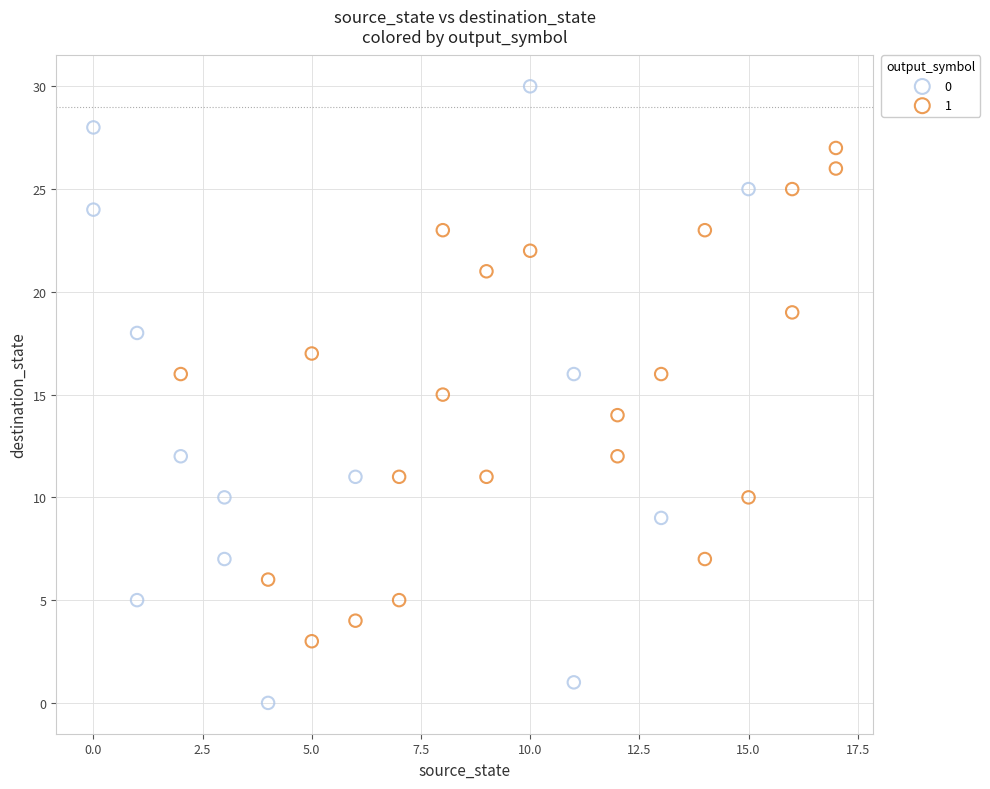

Which series reaches the maximum Y coordinate?

0